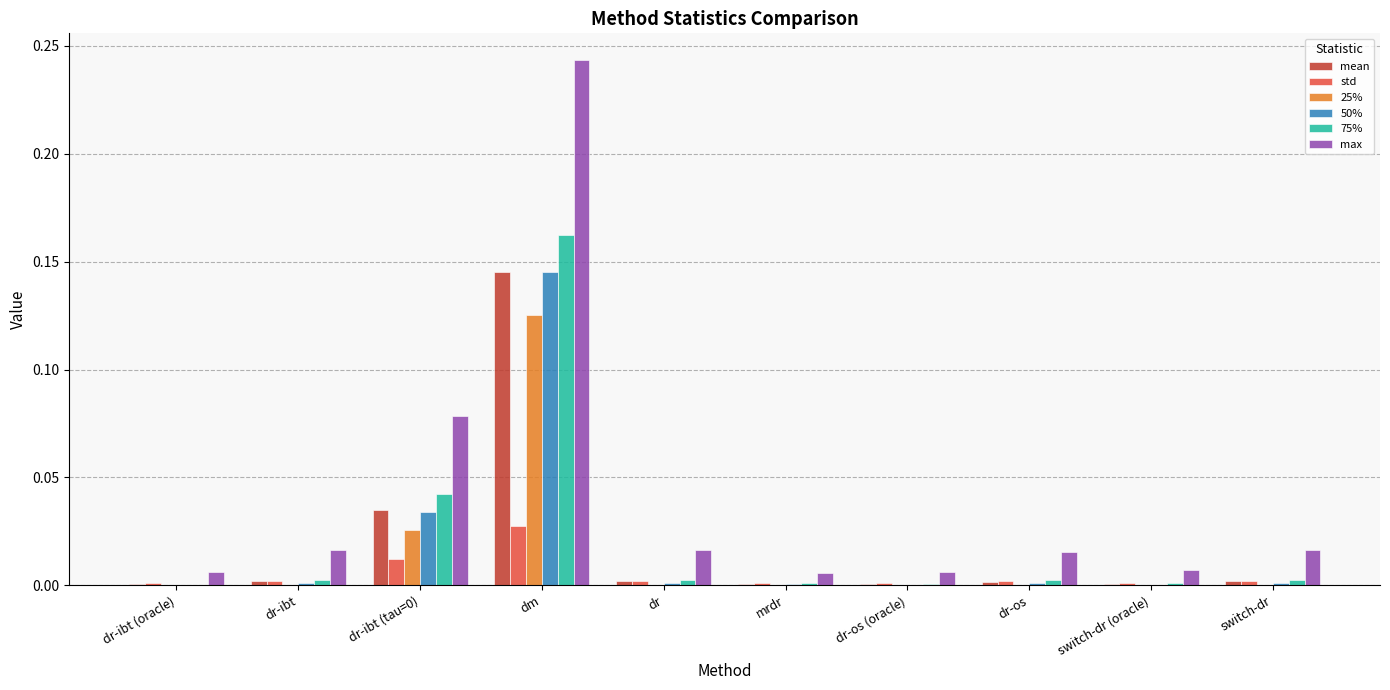

What is the sum of all max values?

0.4